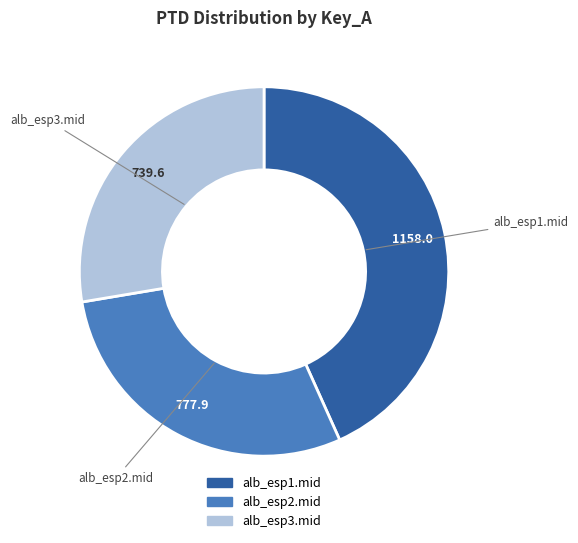

Do alb_esp3.mid and alb_esp1.mid together represent more than half of the pie?

Yes